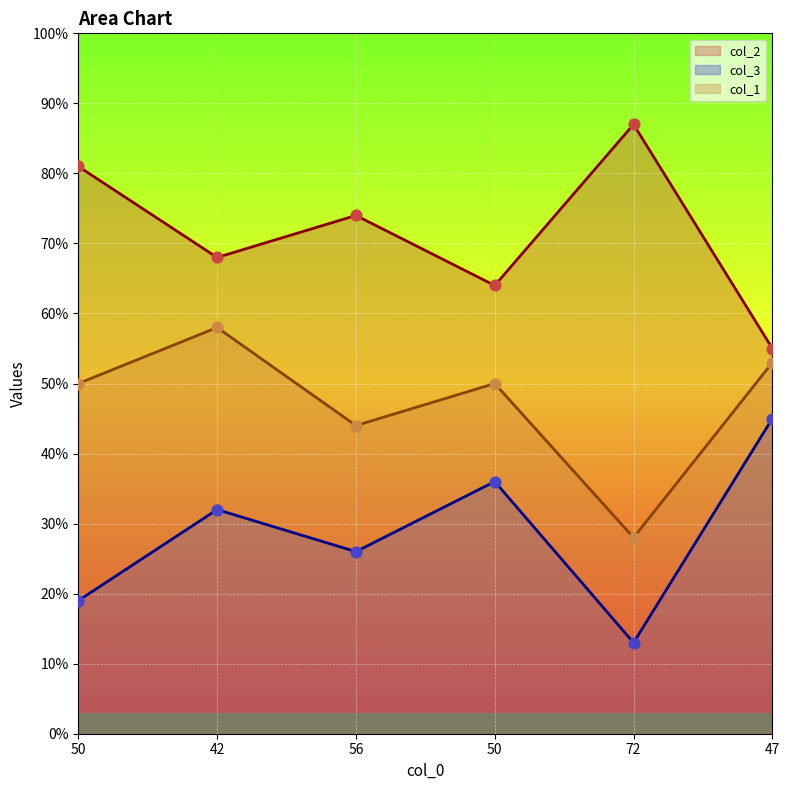

What are all the series names shown in the legend?

col_2, col_3, col_1